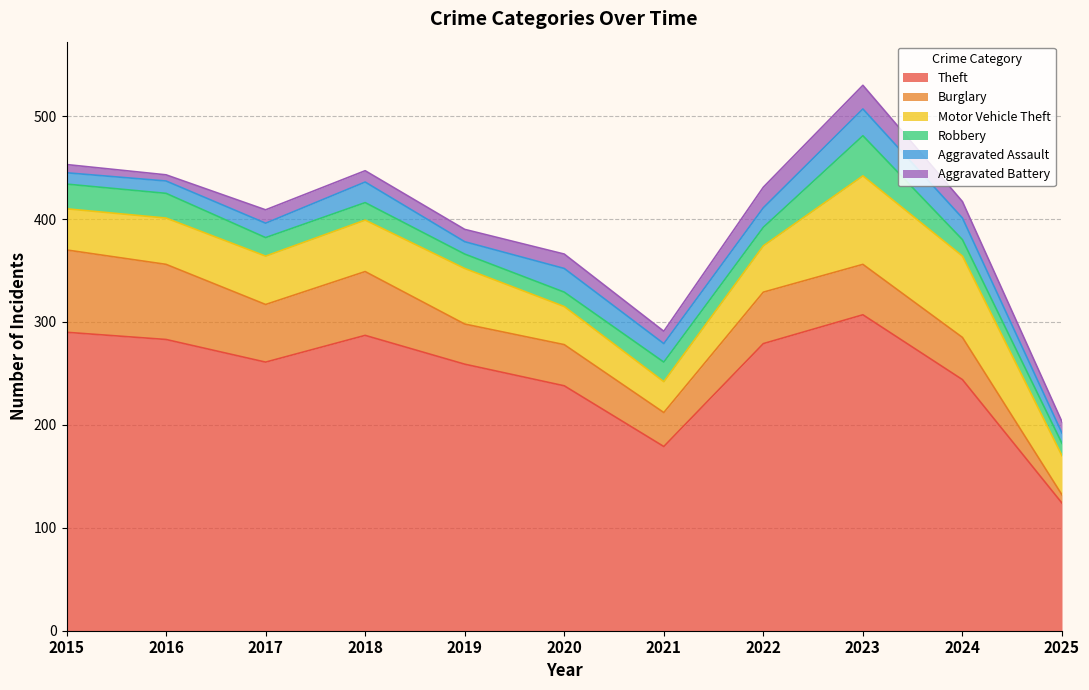

Is the value of Motor Vehicle Theft at 2025 greater than the value of Robbery at 2015?

Yes